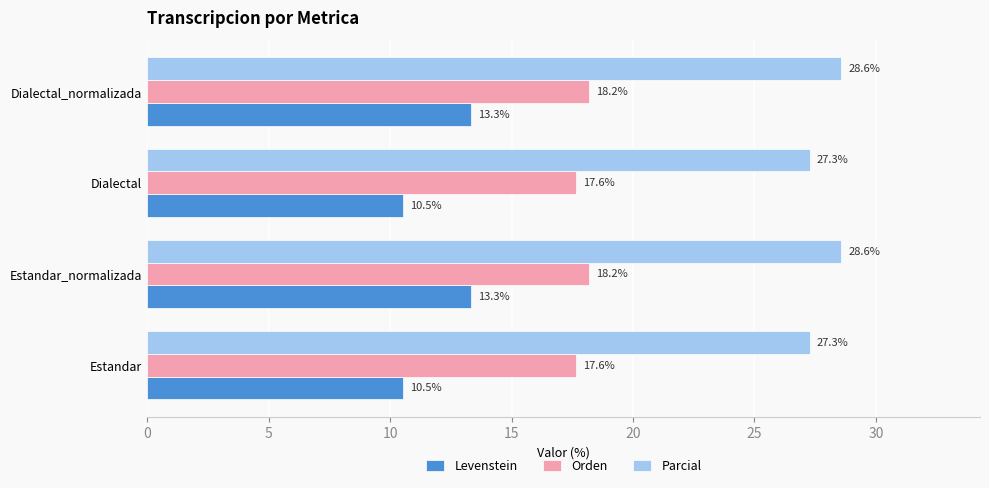

What is the minimum value for Parcial?

27.3